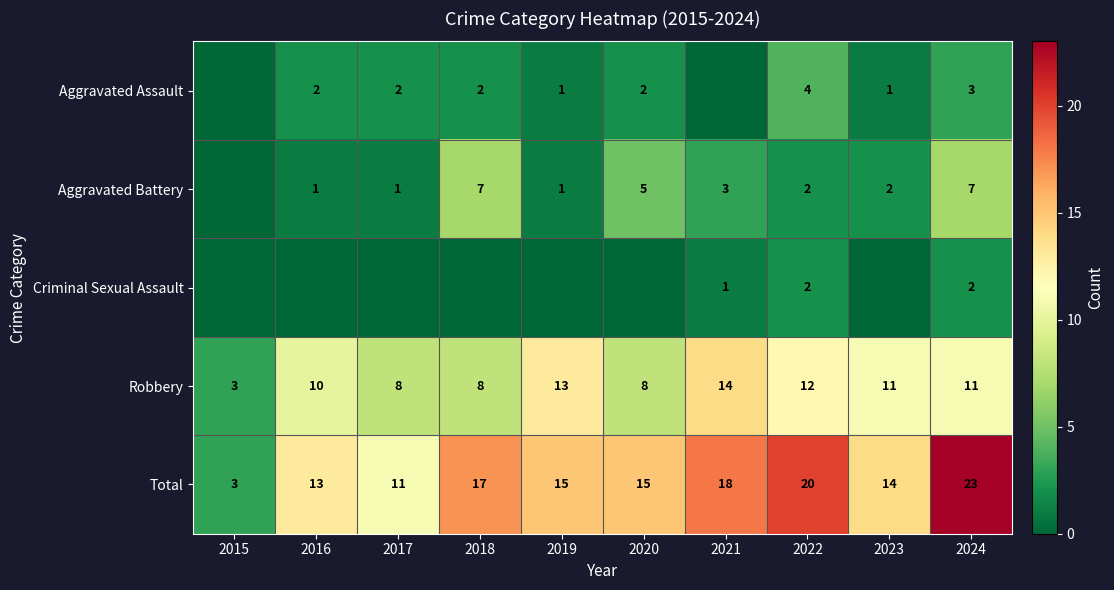

Read the Total value at 2024, to the nearest 10.

20